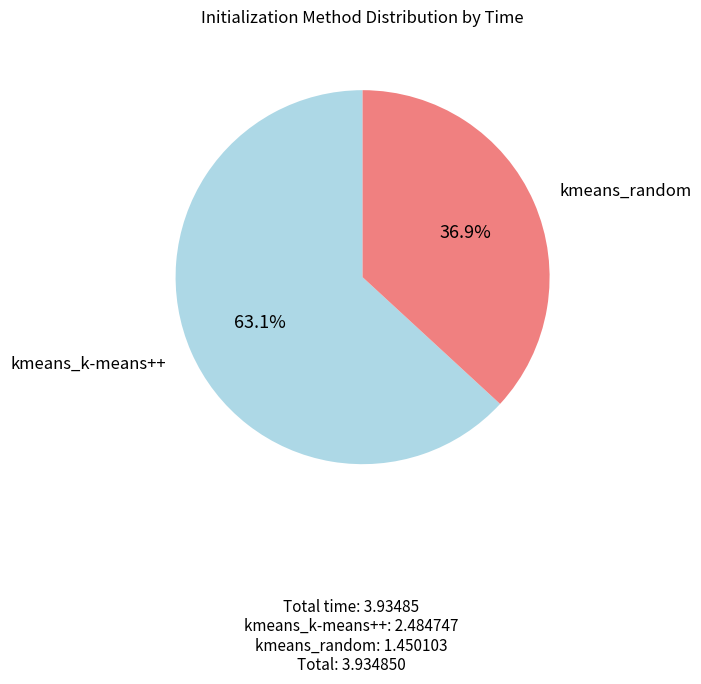

Approximately how many times larger is the value at kmeans_random compared to kmeans_k-means++?

0.6